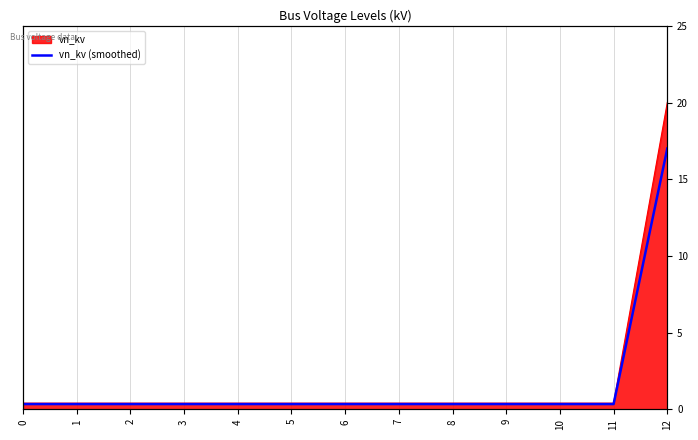

True or false: the data has more than 1 interior local peaks.

False